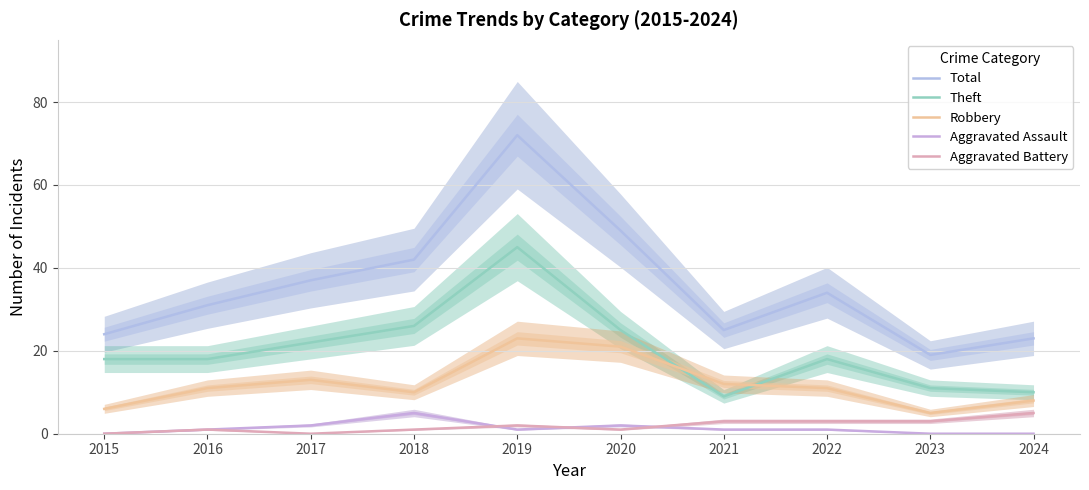

What is the difference between the maximum and second lowest values in the Robbery series?

17